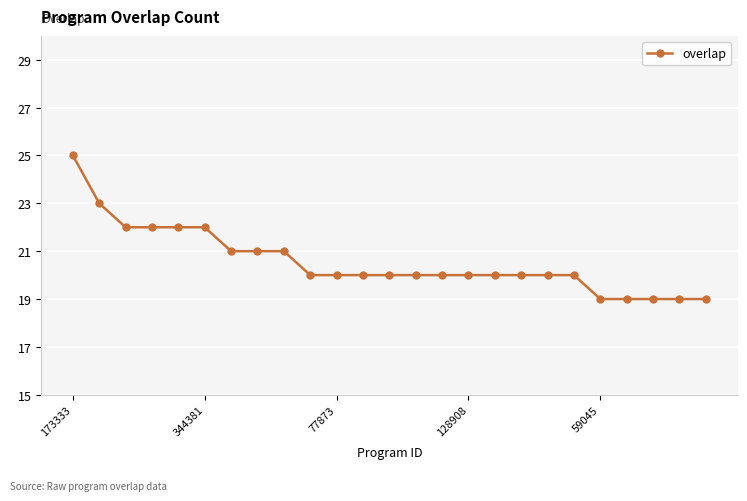

What is the value of the 15th point from the left?

20